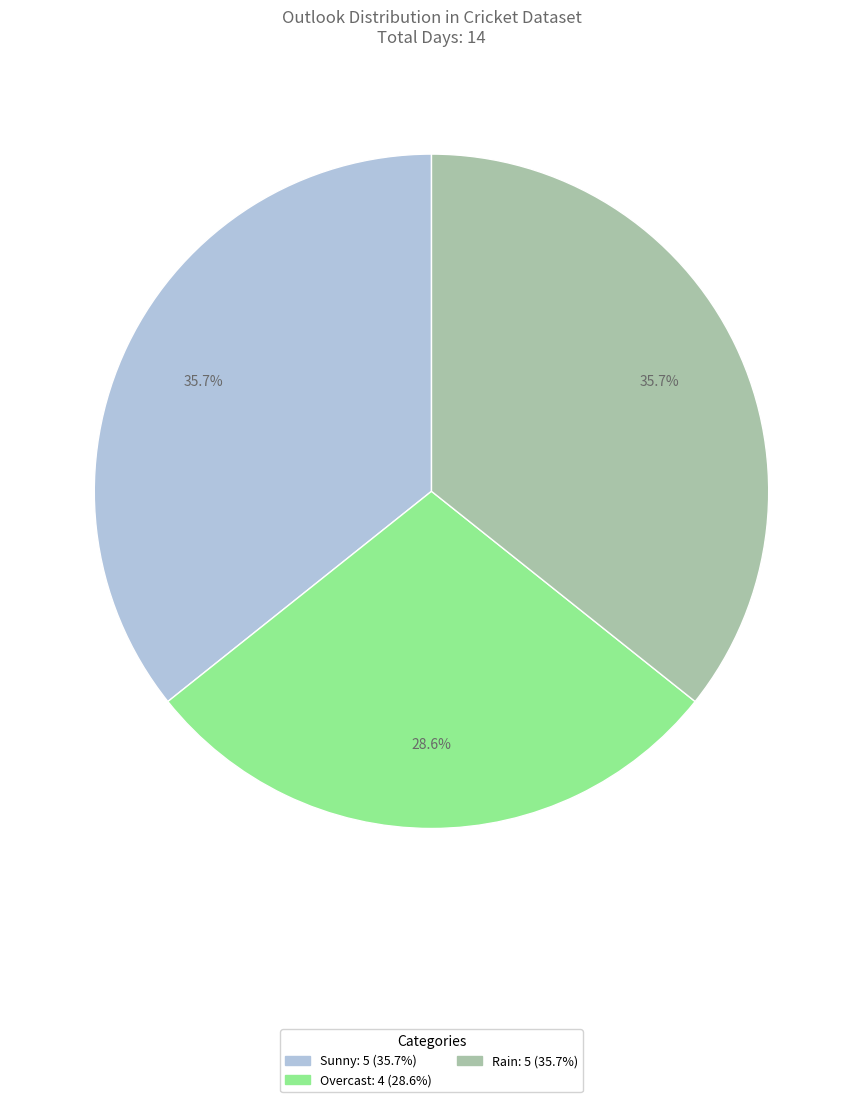

Is there a majority slice in this chart?

No